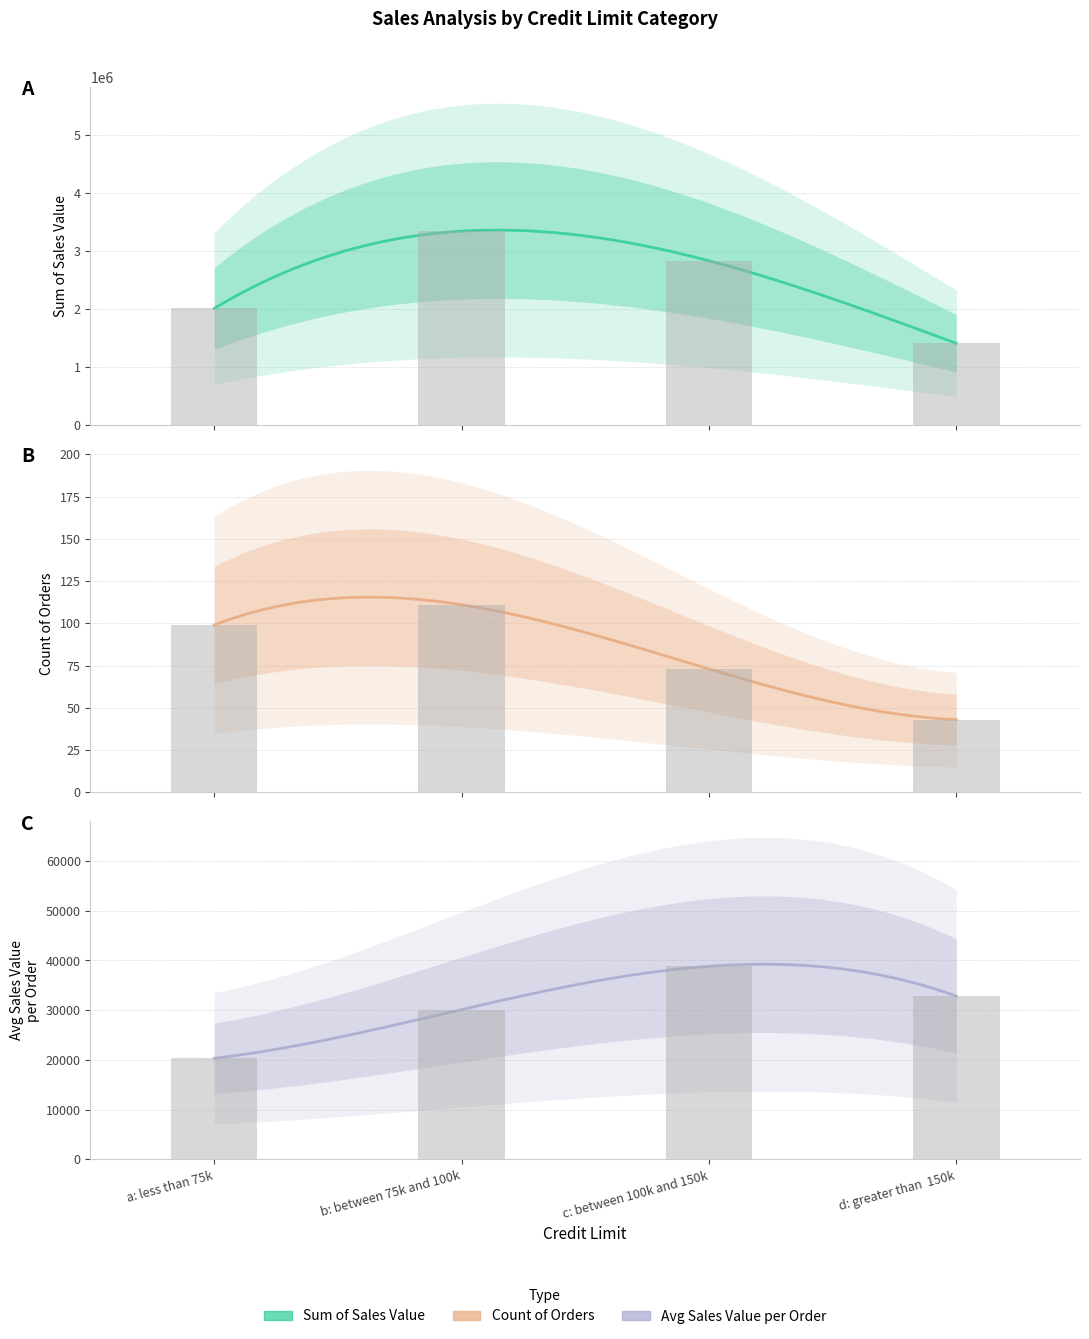

What is the difference between the second highest and minimum values in the Count of Orders series?

56.0